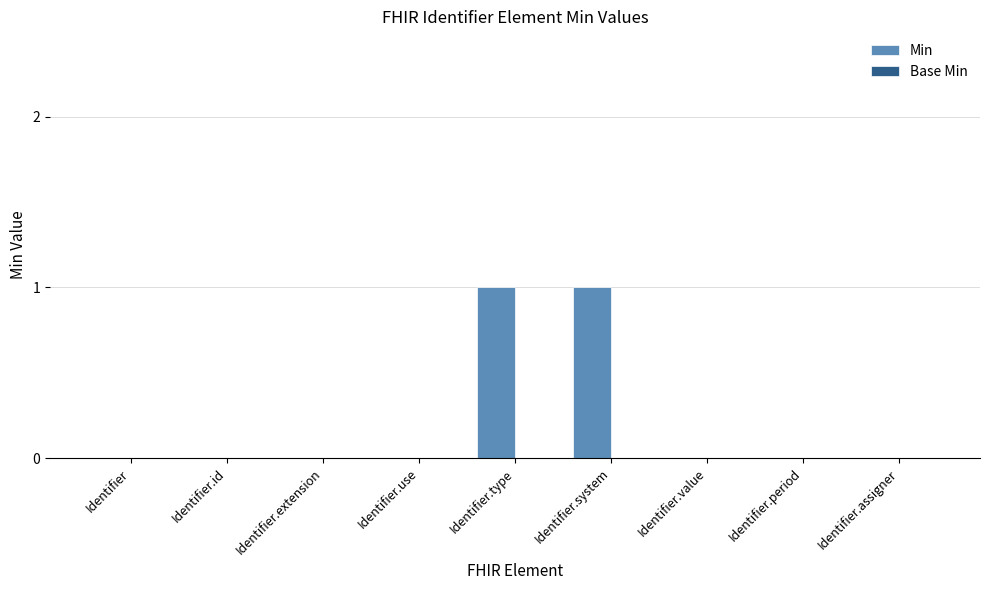

Are the bars horizontal?

No